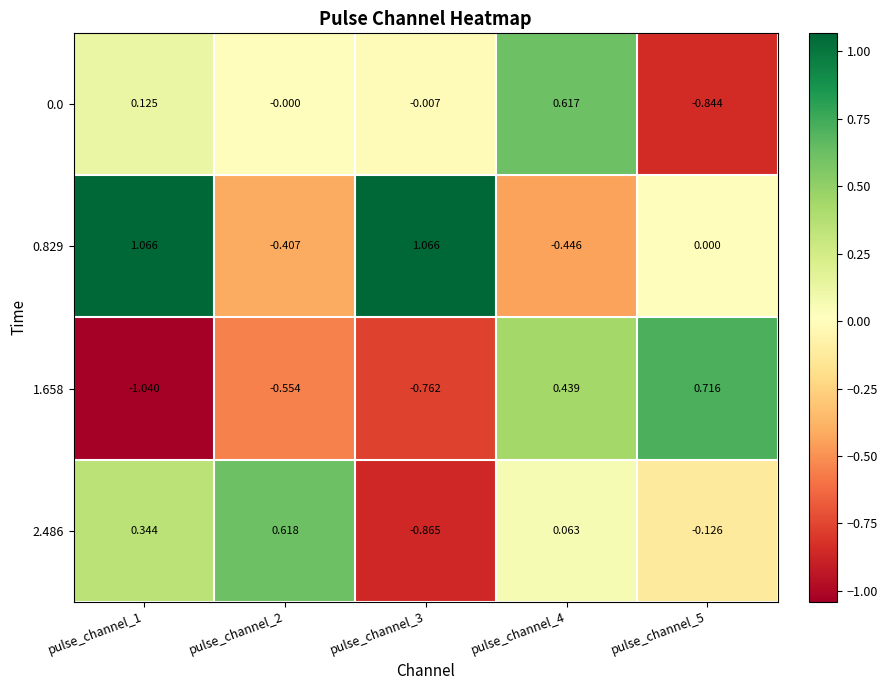

Is the value of 2.486 at pulse_channel_4 greater than the value of 1.658 at pulse_channel_5?

No